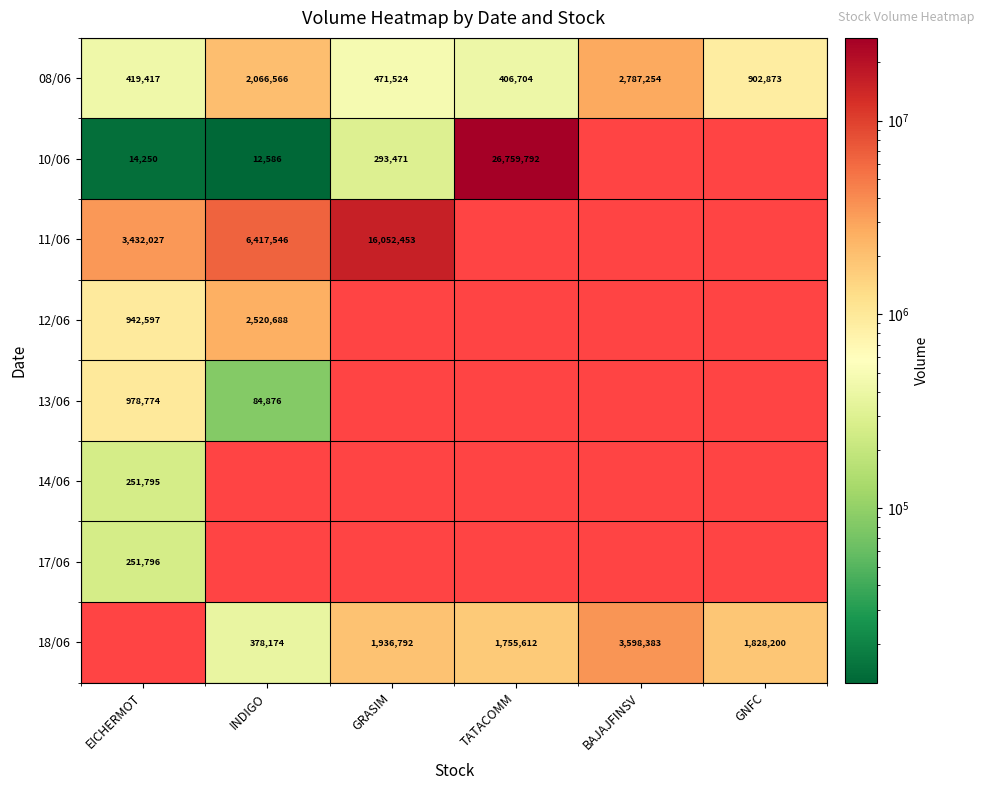

At which category does the chart reach its peak across all series?

TATACOMM